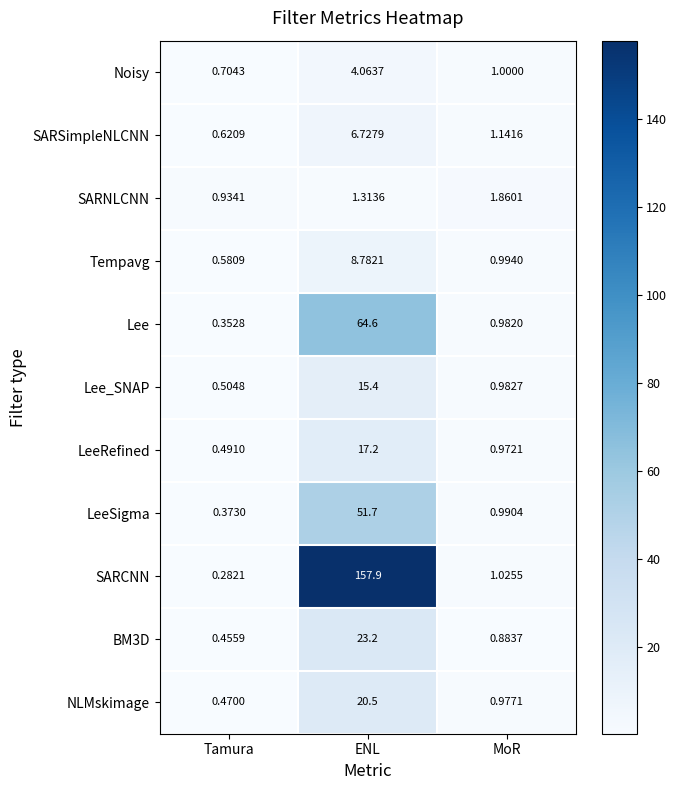

Is the value of Tempavg at Tamura greater than the value of Lee_SNAP at MoR?

No